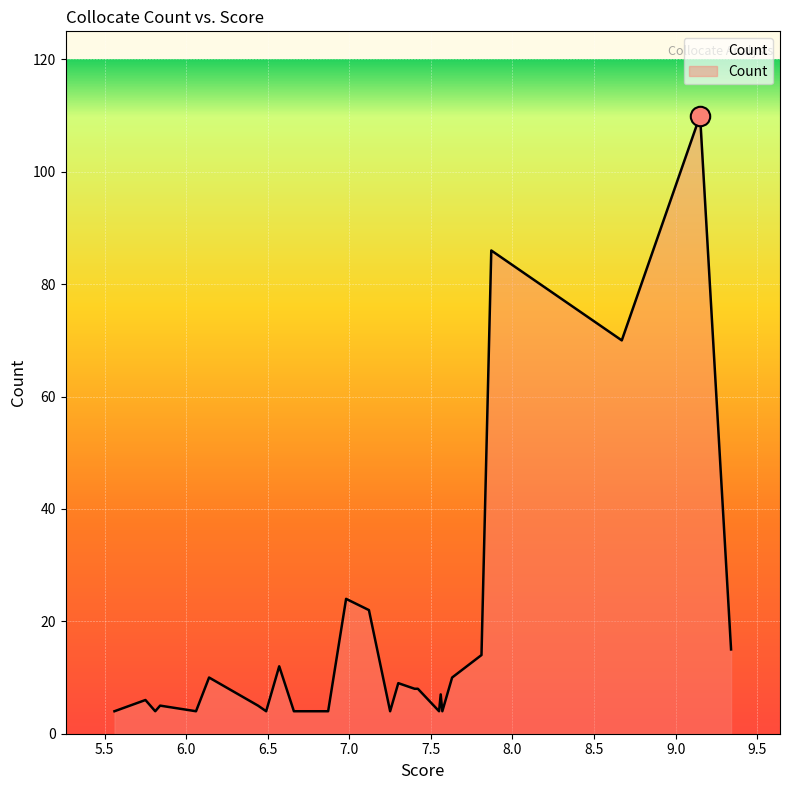

Does the chart display data point markers on the line(s)?

No